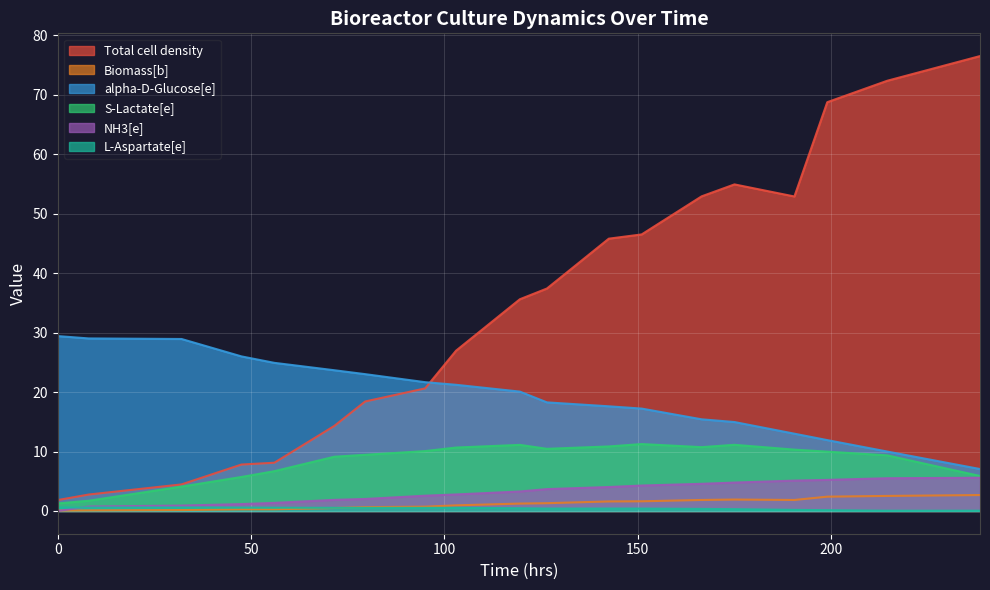

What are all the series names shown in the legend?

Total cell density, Biomass[b], alpha-D-Glucose[e], S-Lactate[e], NH3[e], L-Aspartate[e]